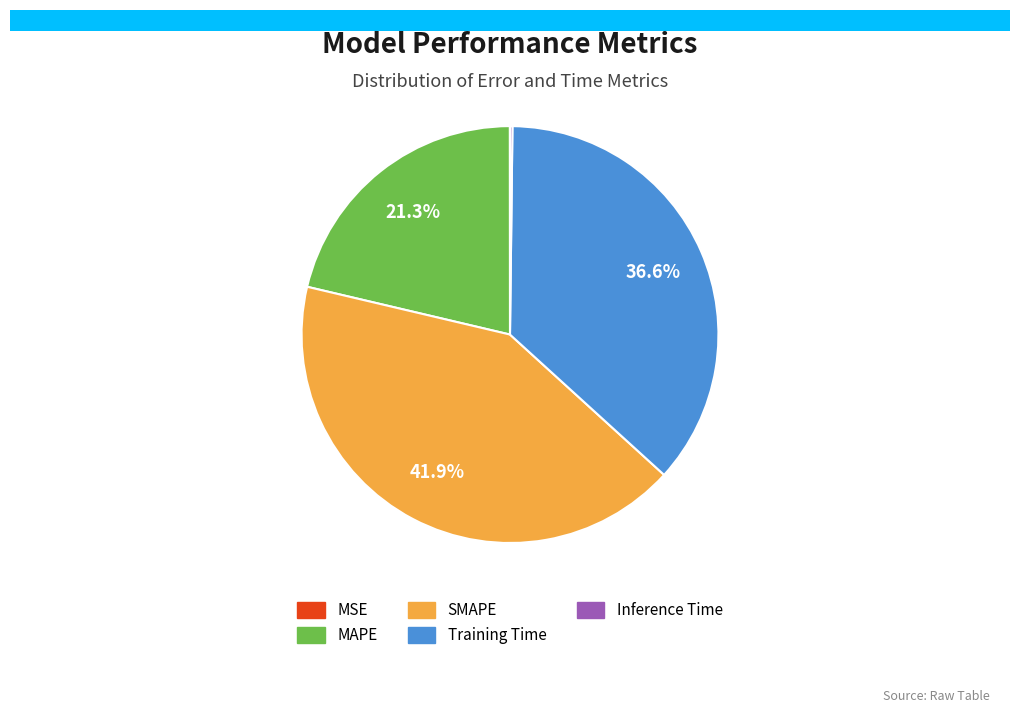

What percentage do SMAPE and Training Time together represent?

78.5%